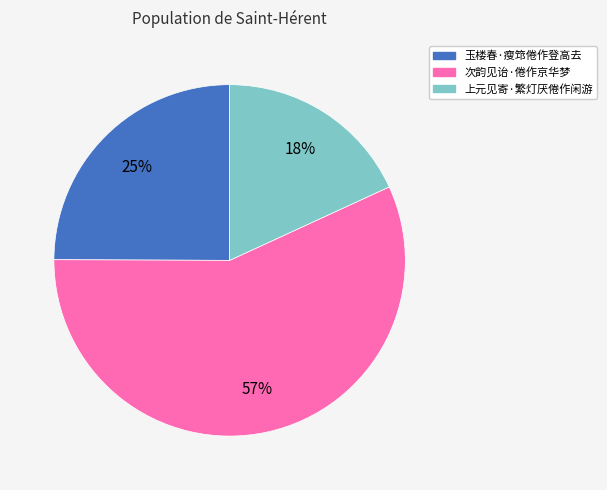

Which category has the smallest portion of the pie?

上元见寄·繁灯厌倦作闲游